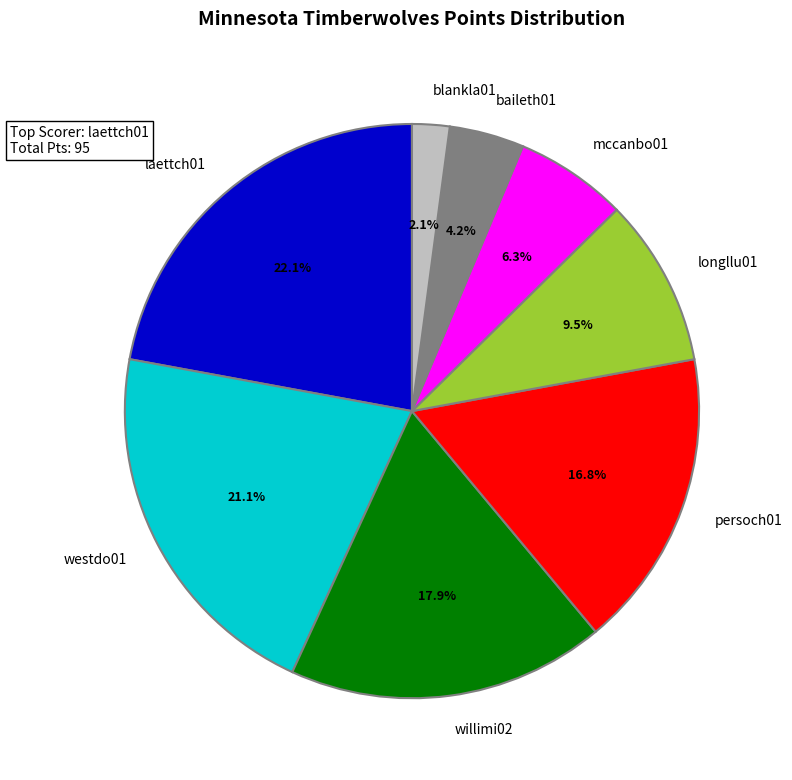

Which has a higher value, westdo01 or persoch01?

westdo01